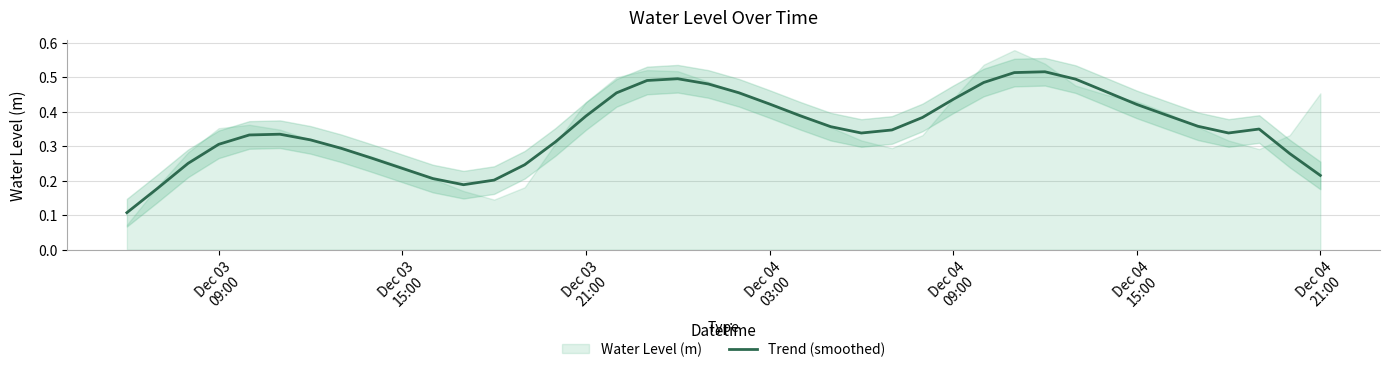

True or false: there are more than 0 points higher than both neighbors.

True